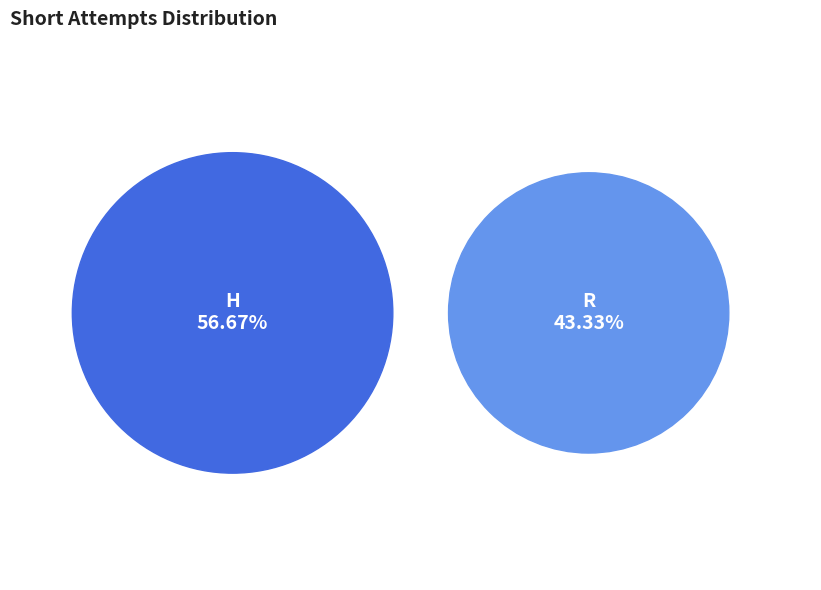

Approximately how many times larger is the value at H compared to R?

1.3